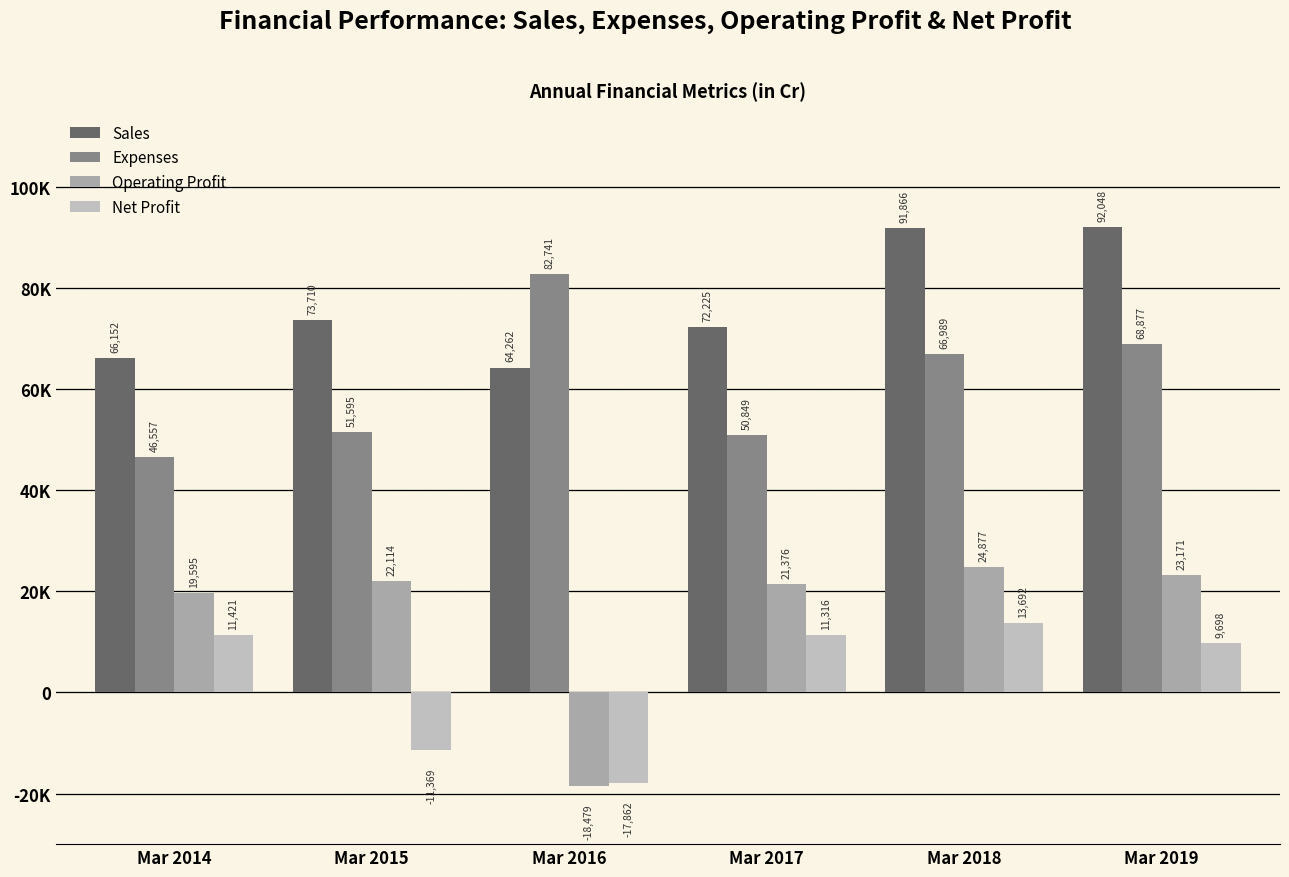

Reading left to right, list all the values displayed in this chart.

Sales: 66152	73710	64262	72225	91866	92048
Expenses: 46557	51595	82741	50849	66989	68877
Operating Profit: 19595	22114	-18479	21376	24877	23171
Net Profit: 11421	-11369	-17862	11316	13692	9698